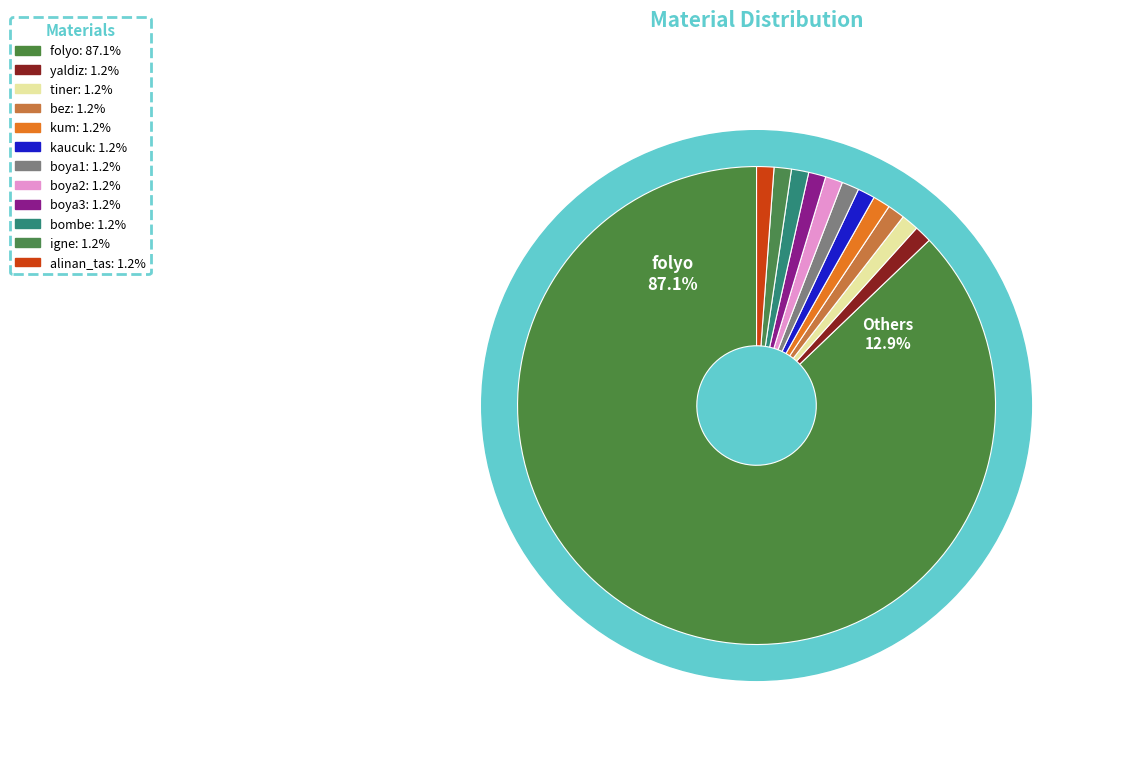

Approximately how many times larger is the value at folyo compared to kaucuk?

74.6